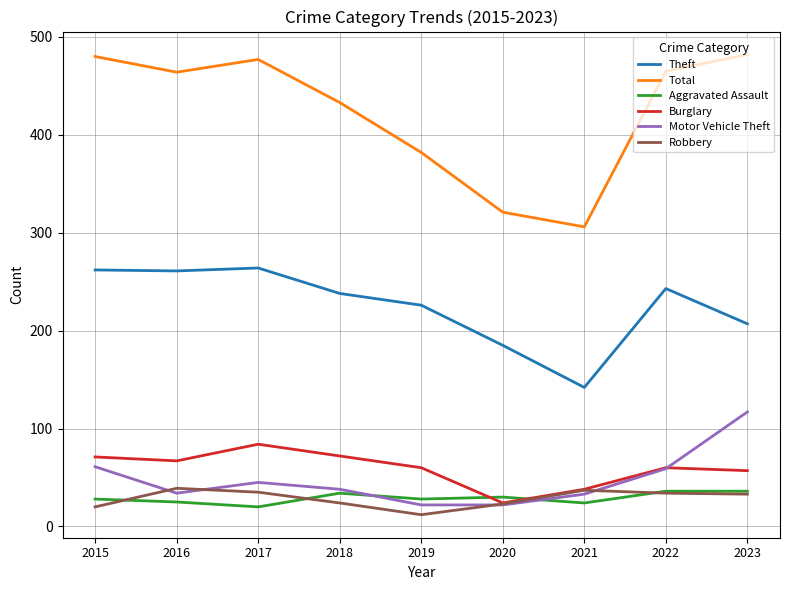

True or false: Aggravated Assault and Total intersect in this chart.

False